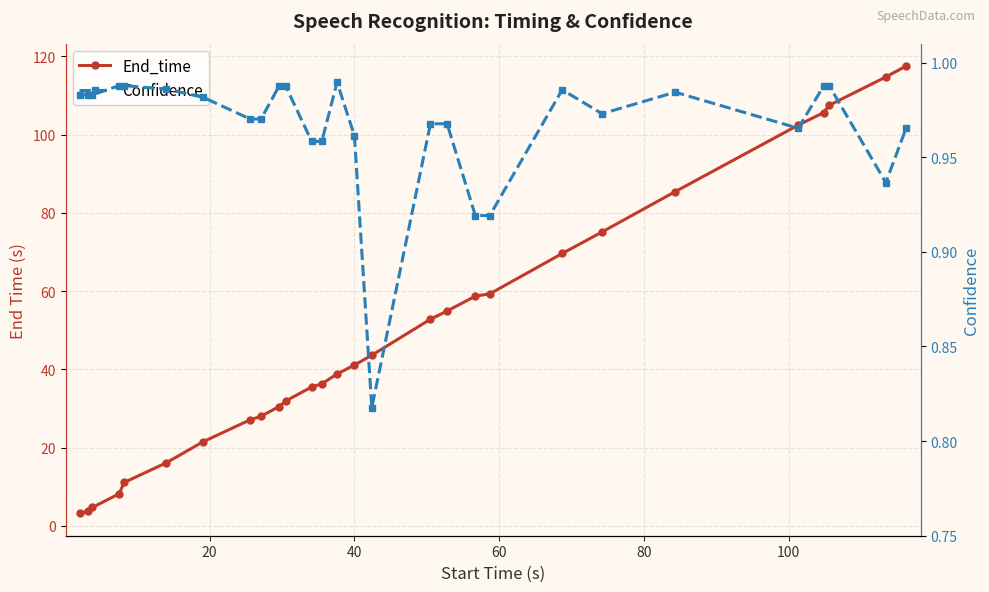

What are all the series names shown in the legend?

End_time, Confidence